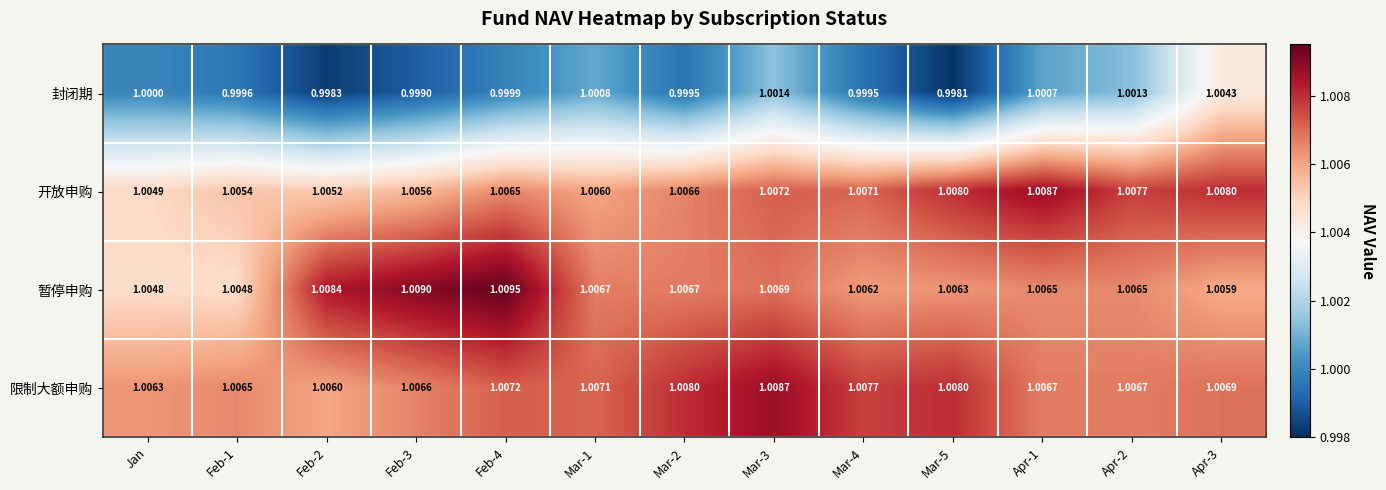

Between Feb-3 and Apr-1, which series saw the biggest shift?

开放申购